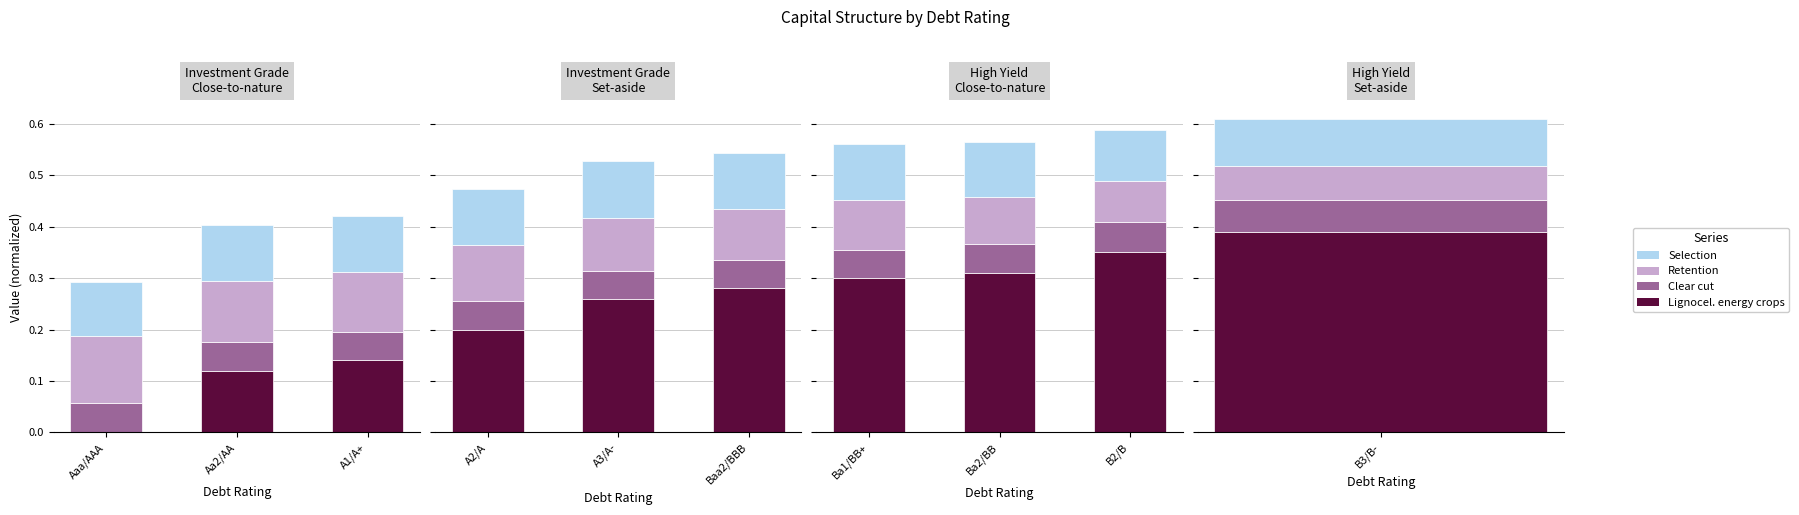

What are all the series names shown in the legend?

Lignocel. energy crops, Clear cut, Retention, Selection